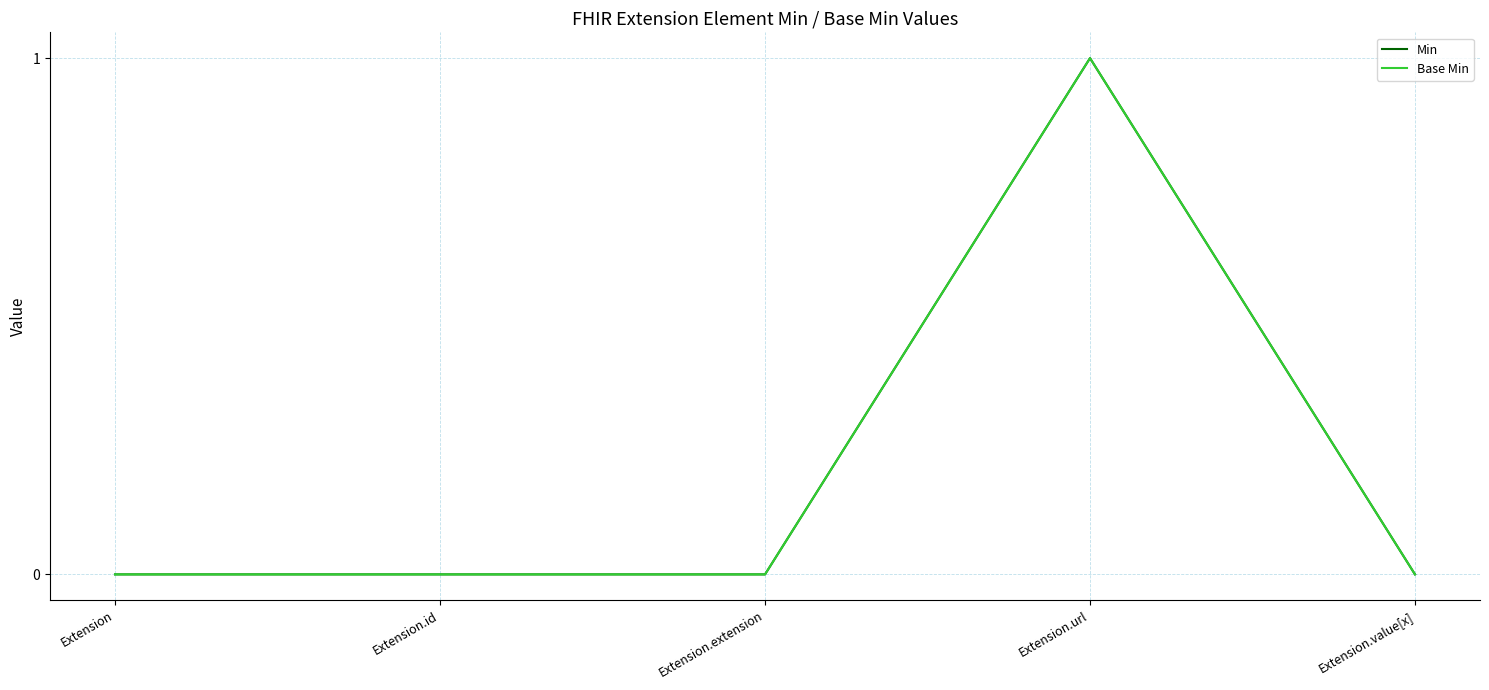

The value of Base Min at Extension.value[x] is 0. True or false?

True